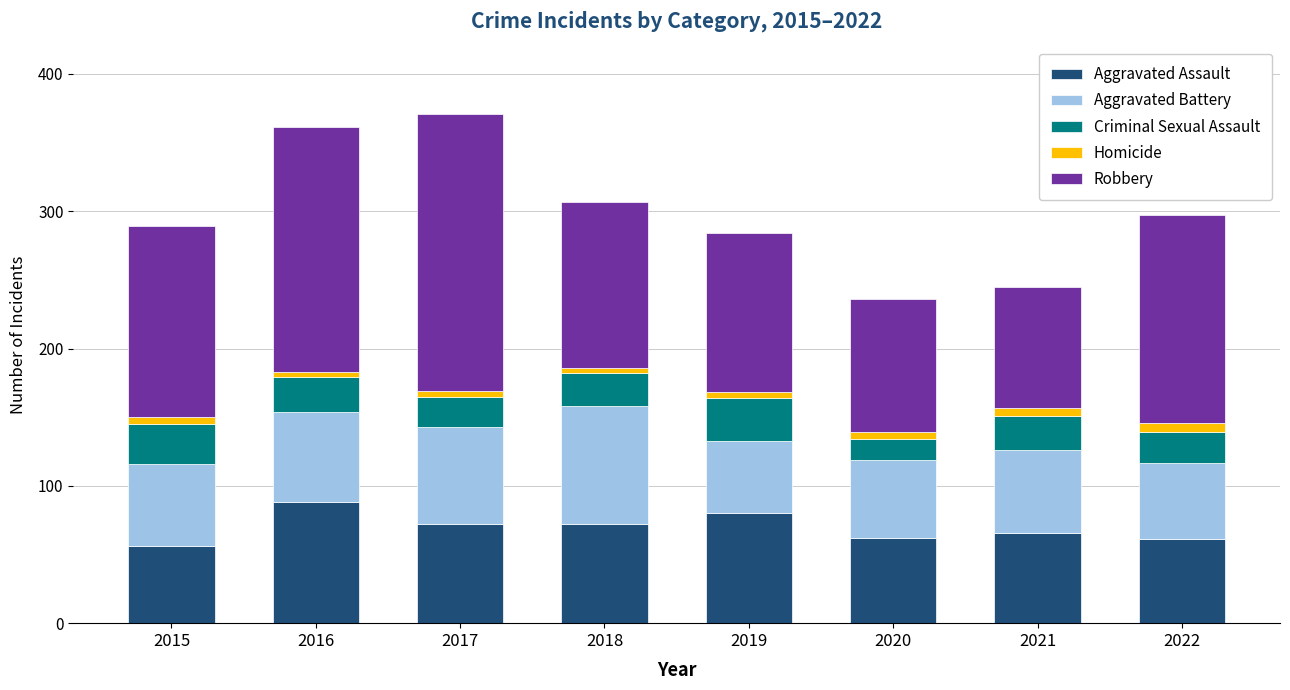

Does the chart contain any negative values?

No